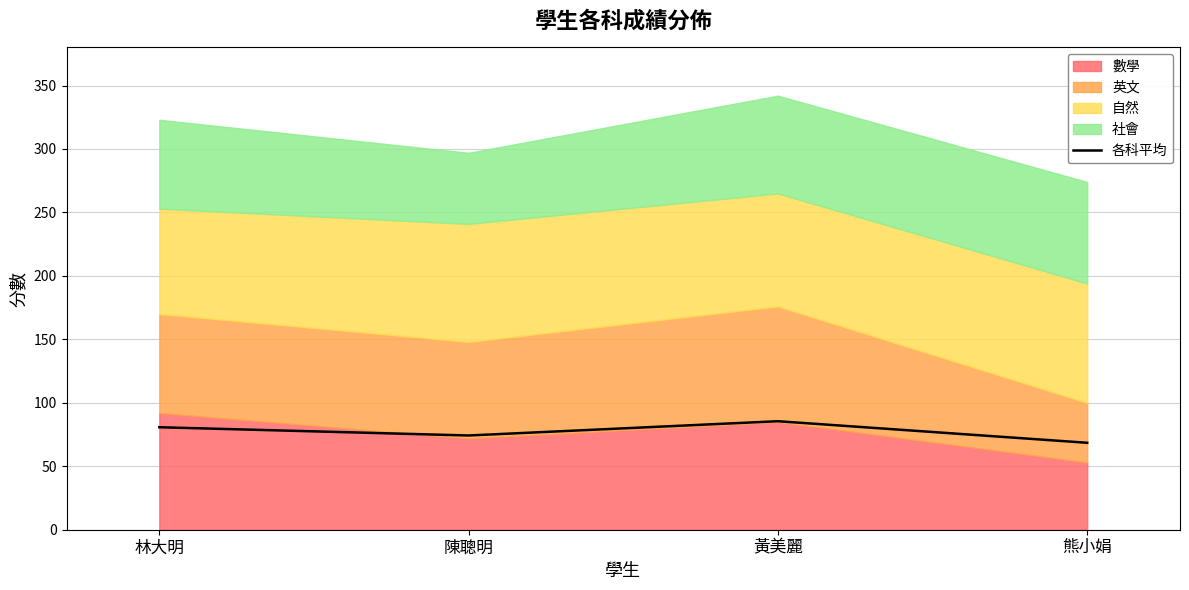

Between 熊小娟 and 林大明, which is larger?

林大明